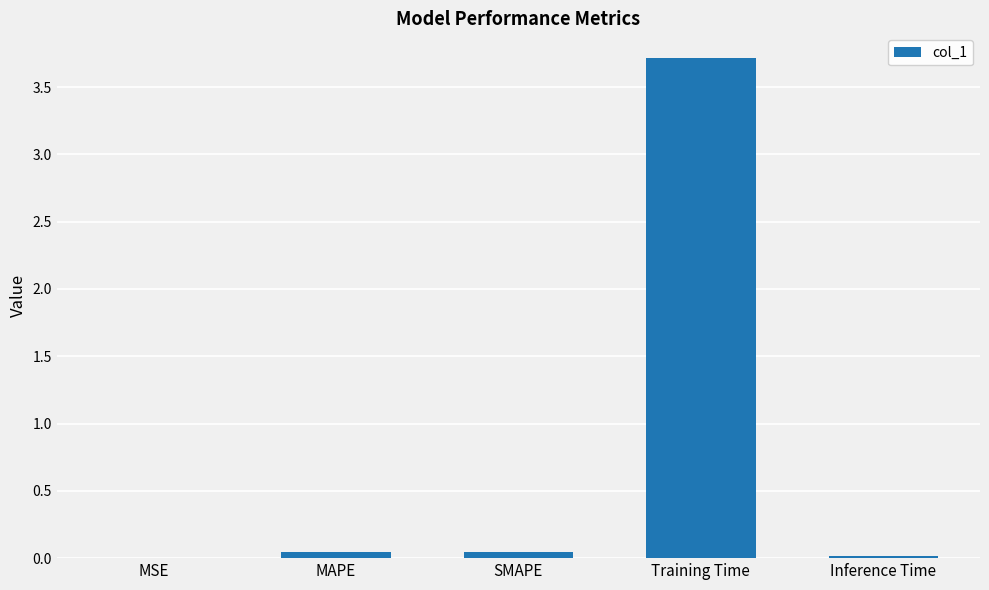

What is the greatest value displayed?

3.7